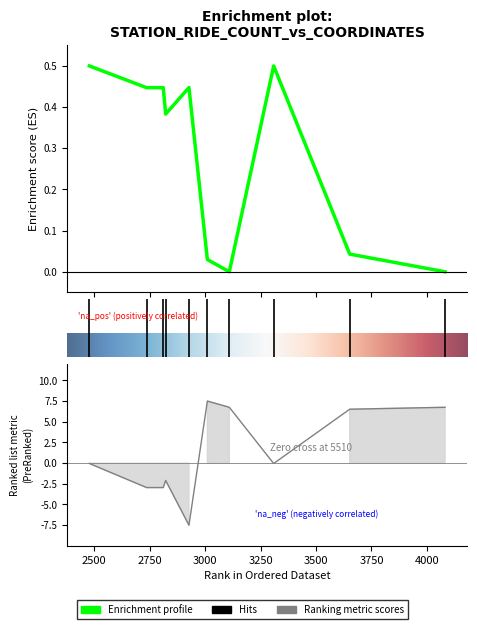

Read the lat value at 2927.

0.4